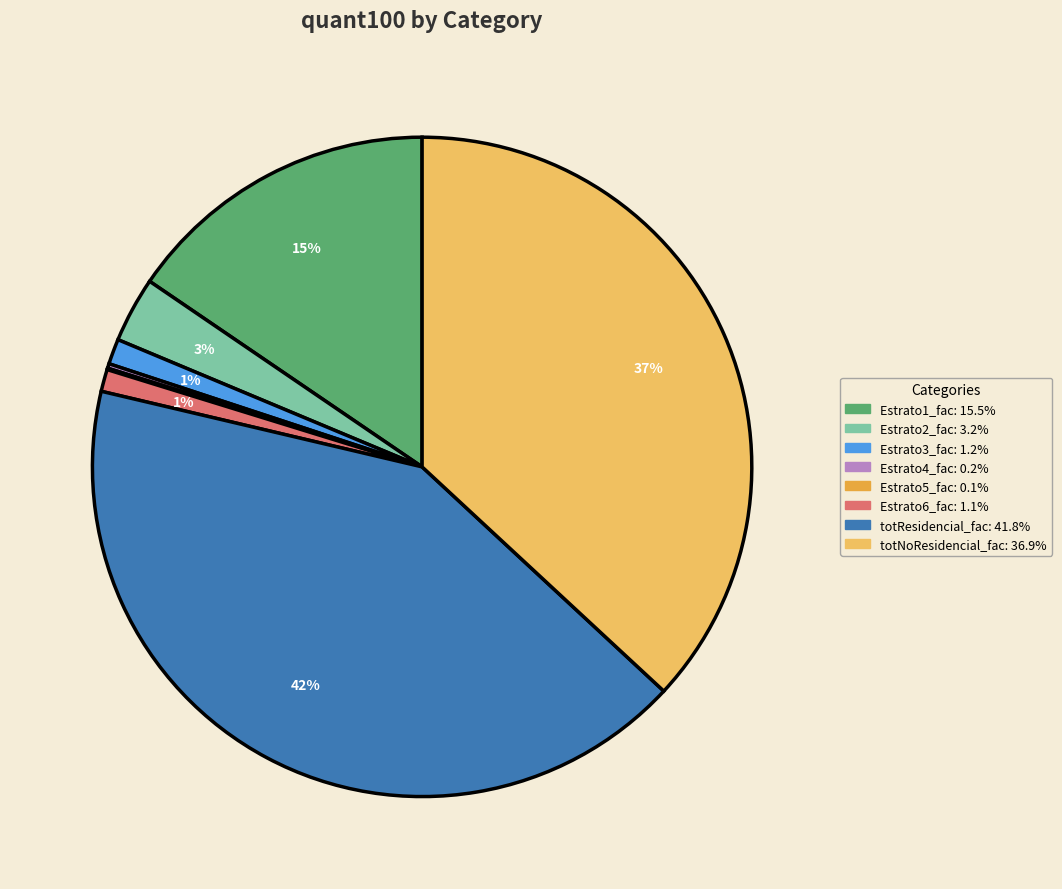

To the nearest percent, what is the difference between the largest and smallest slice percentages?

42%